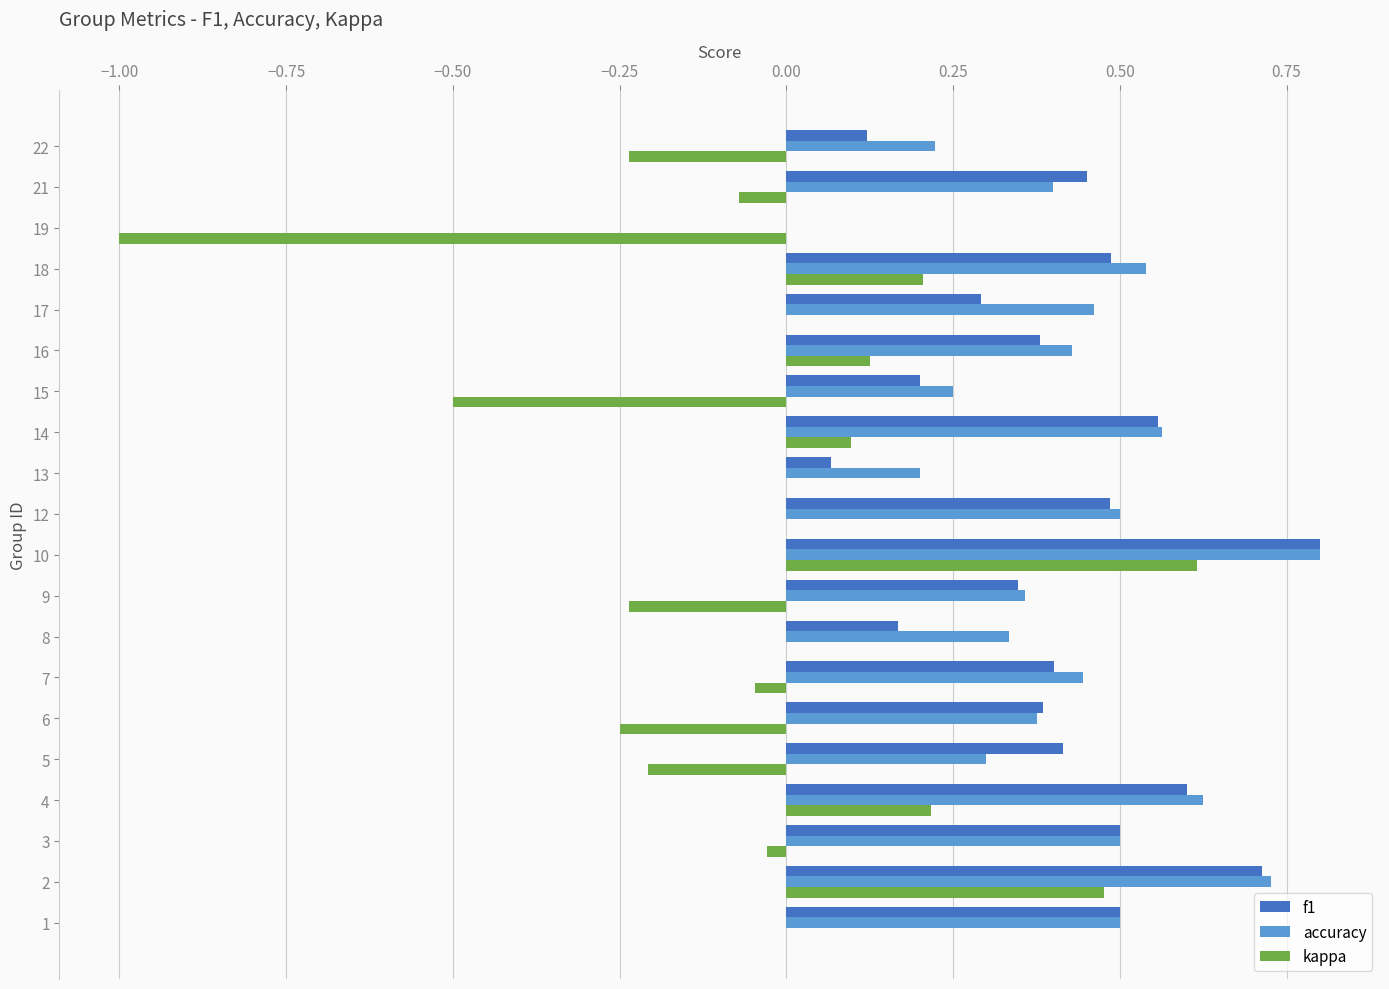

At which category does the chart reach its peak across all series?

10